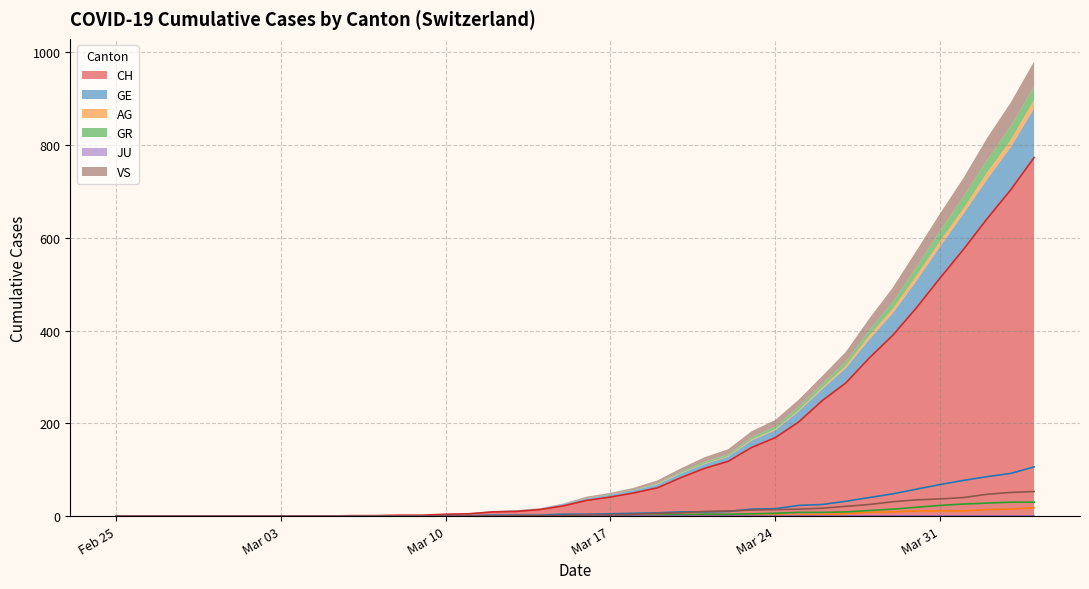

Does the chart display data point markers on the line(s)?

No